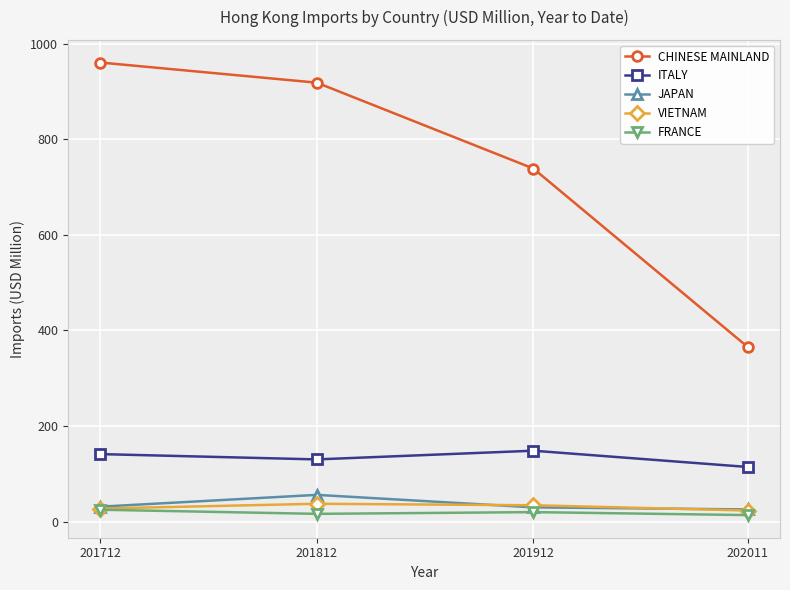

True or false: VIETNAM has more than 1 interior local peaks.

False